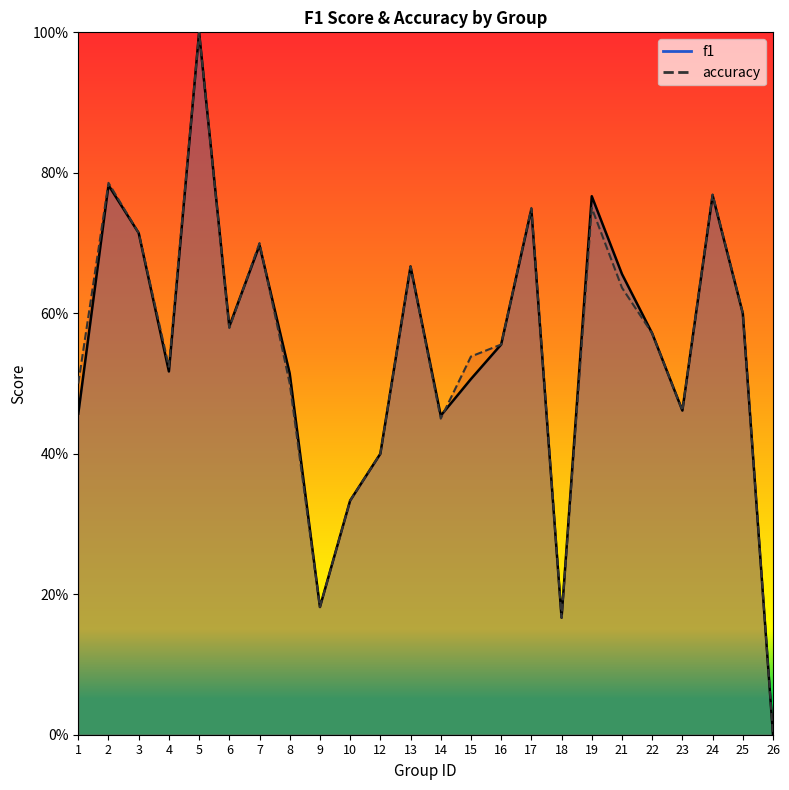

Reading left to right, transcribe all the data shown in this chart.

f1: 1=0.5	2=0.8	3=0.7	4=0.5	5=1.0	6=0.6	7=0.7	8=0.5	9=0.2	10=0.3	12=0.4	13=0.7	14=0.5	15=0.5	16=0.6	17=0.7	18=0.2	19=0.8	21=0.7	22=0.6	23=0.5	24=0.8	25=0.6	26=0.0
accuracy: 1=0.5	2=0.8	3=0.7	4=0.5	5=1.0	6=0.6	7=0.7	8=0.5	9=0.2	10=0.3	12=0.4	13=0.7	14=0.5	15=0.5	16=0.6	17=0.8	18=0.2	19=0.8	21=0.6	22=0.6	23=0.5	24=0.8	25=0.6	26=0.0